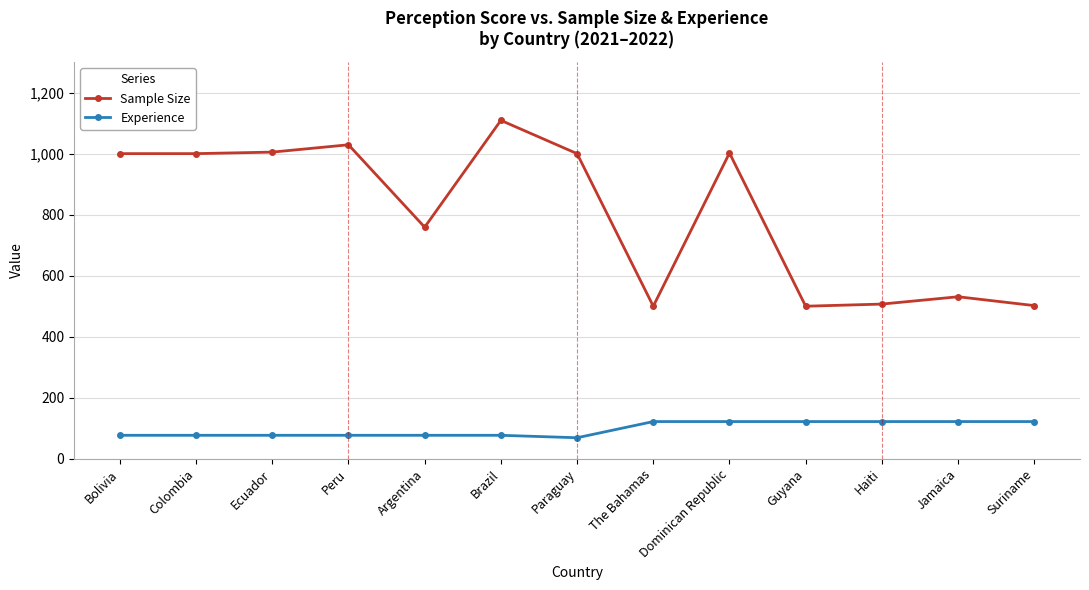

What is the total value across all series at Brazil?

1186